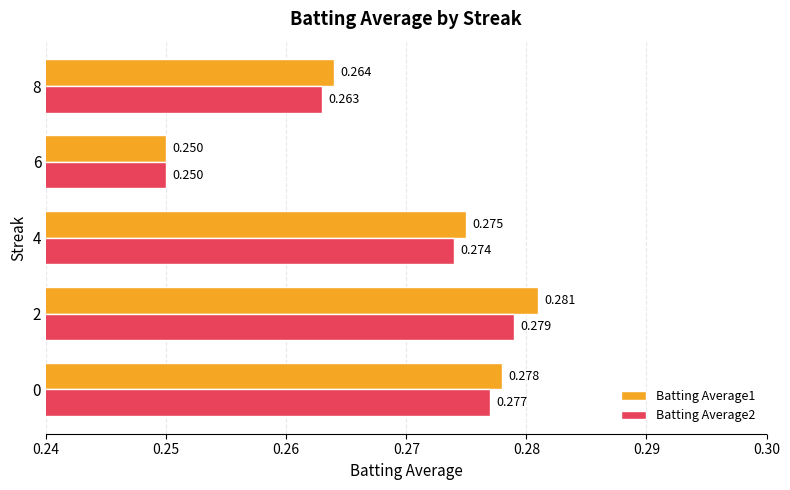

Is the value of Batting Average2 at 0 greater than the value of Batting Average1 at 2?

No